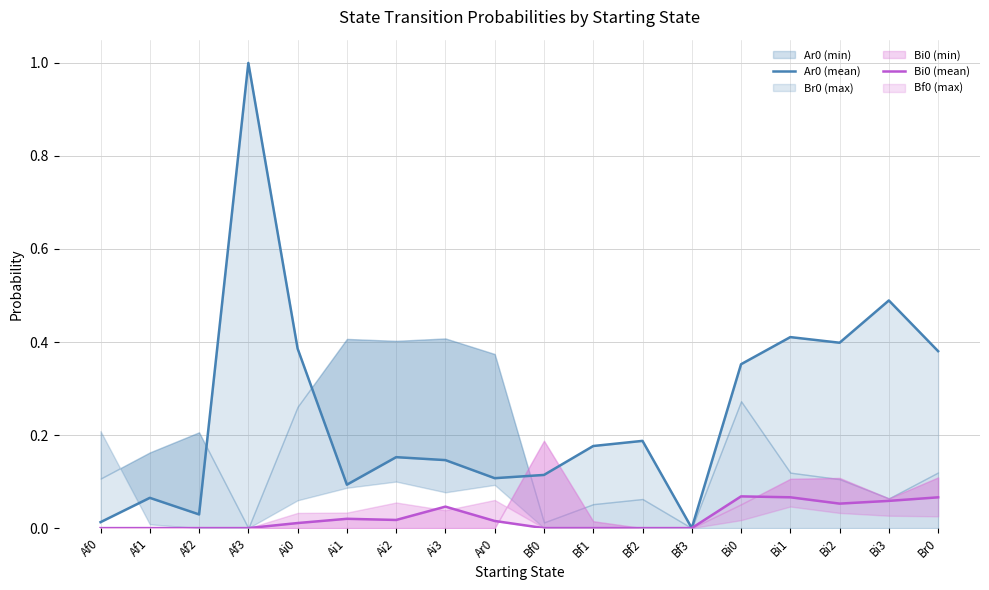

Is the value of Ar0 (mean) at Ai1 greater than the value of Bi0 (mean) at Af1?

Yes